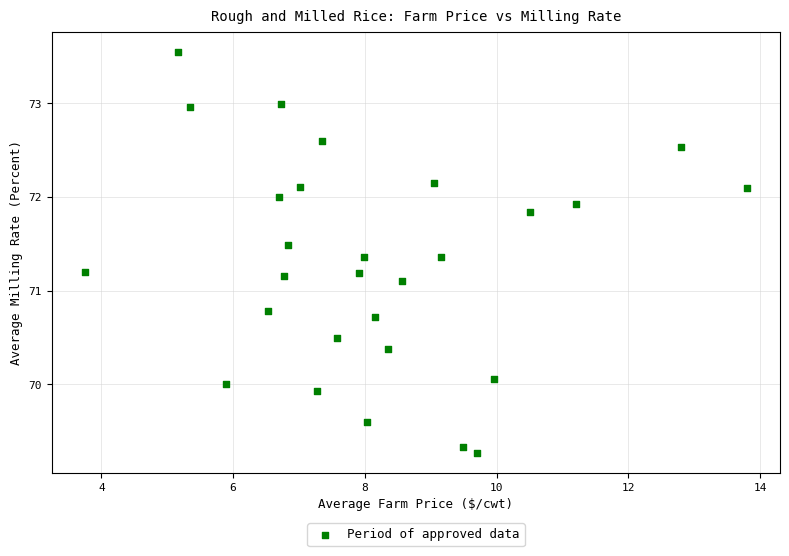

What is the range of Y values (max minus min)?

4.3